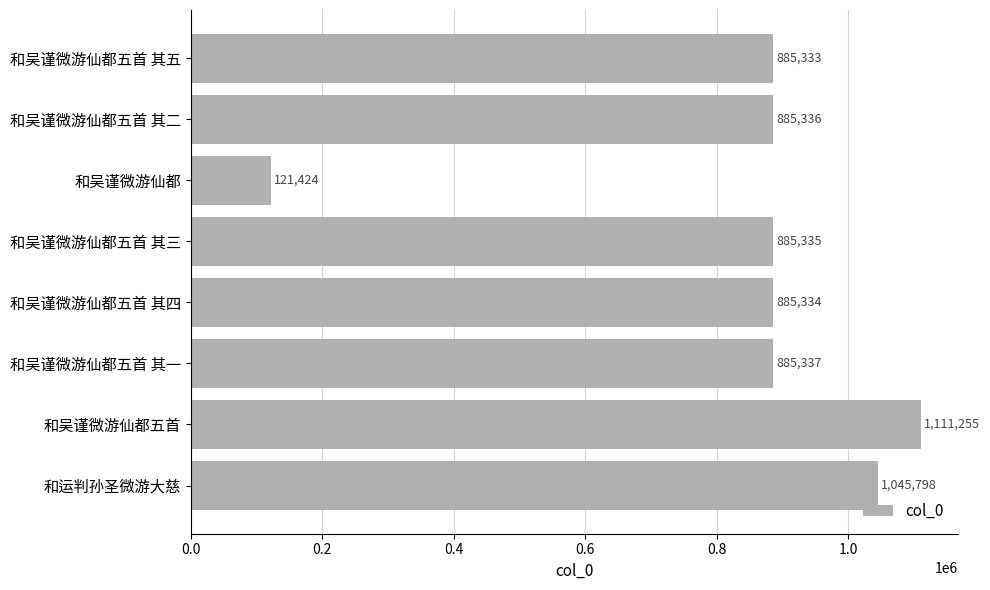

True or false: the data shows 1530365 at 和吴谨微游仙都五首 其四.

False